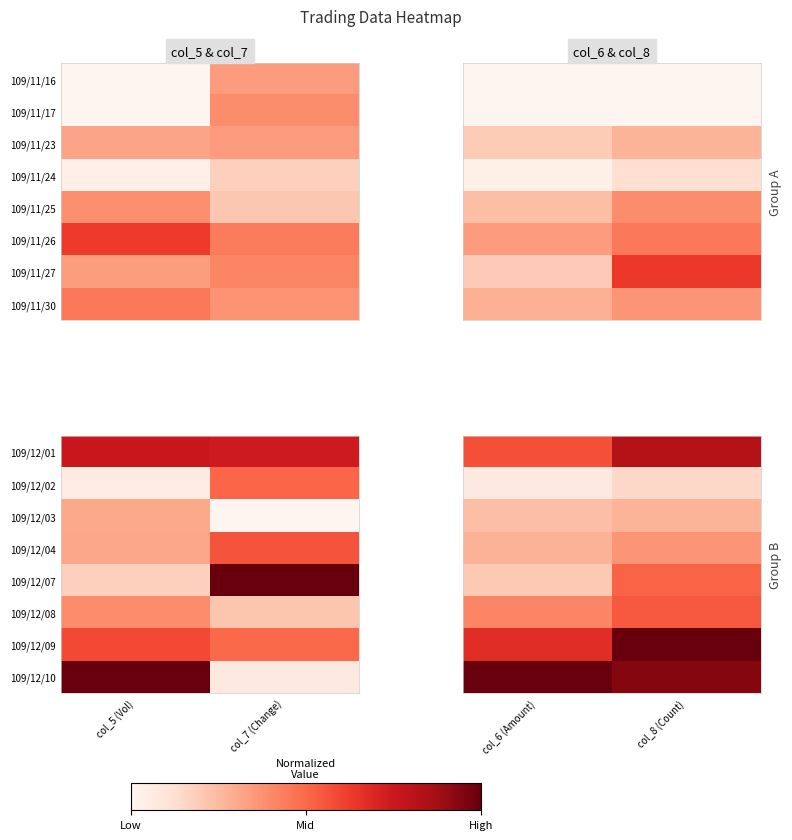

List the labels in order of 109/12/01 value, largest first.

col_8 (Count), col_6 (Amount)